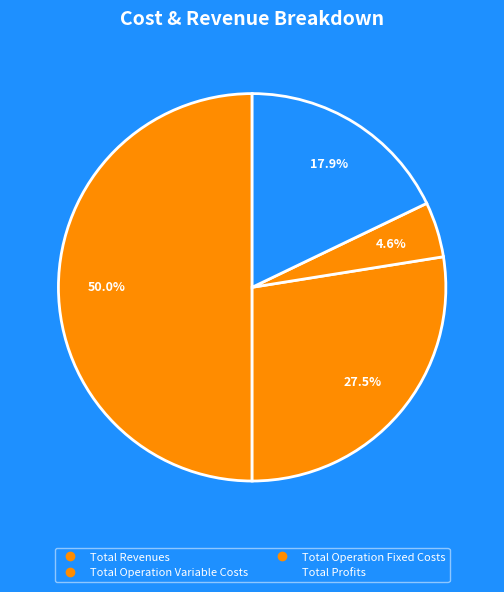

Which category has the biggest portion of the pie?

Total Revenues